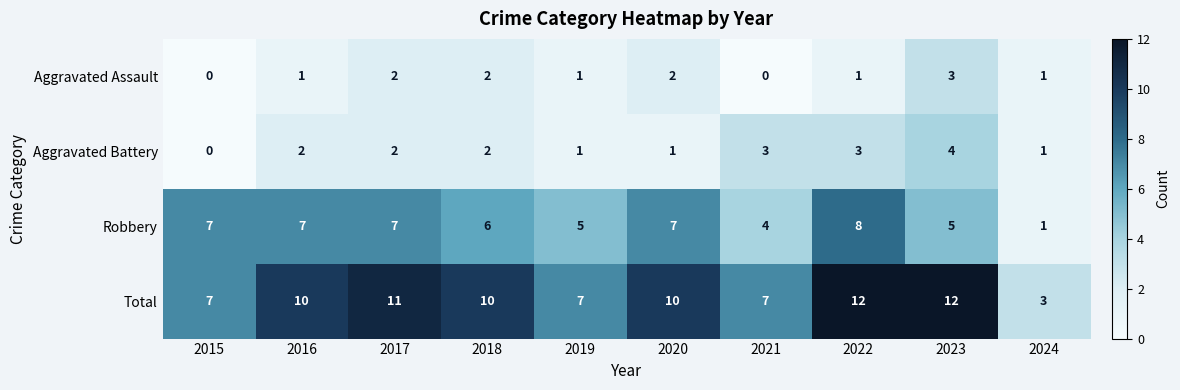

How many categories are shown in the chart?

10